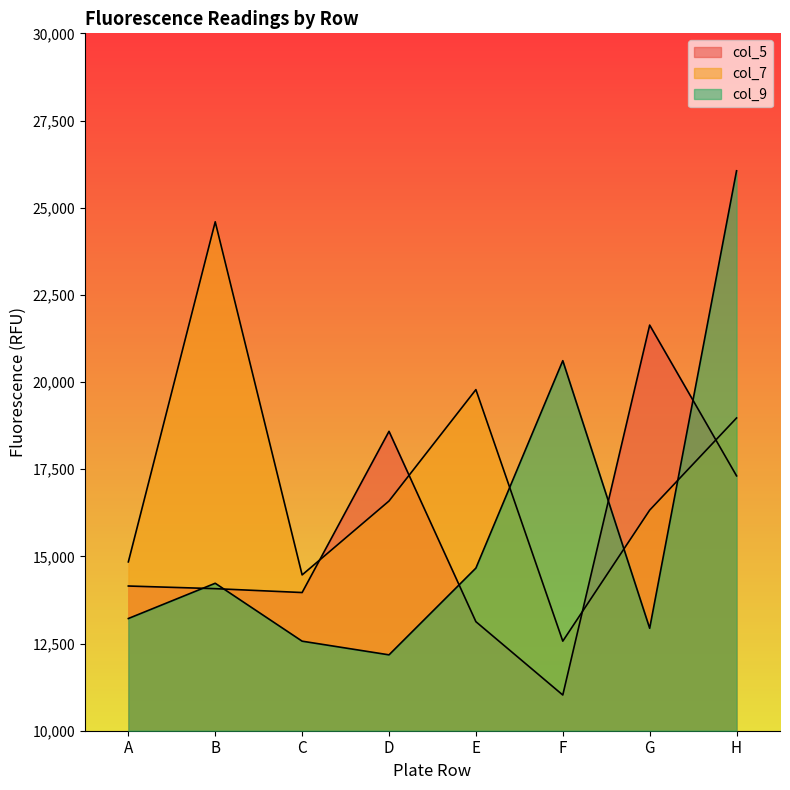

What is the value of the col_7 point at the 8th from the left?

18969